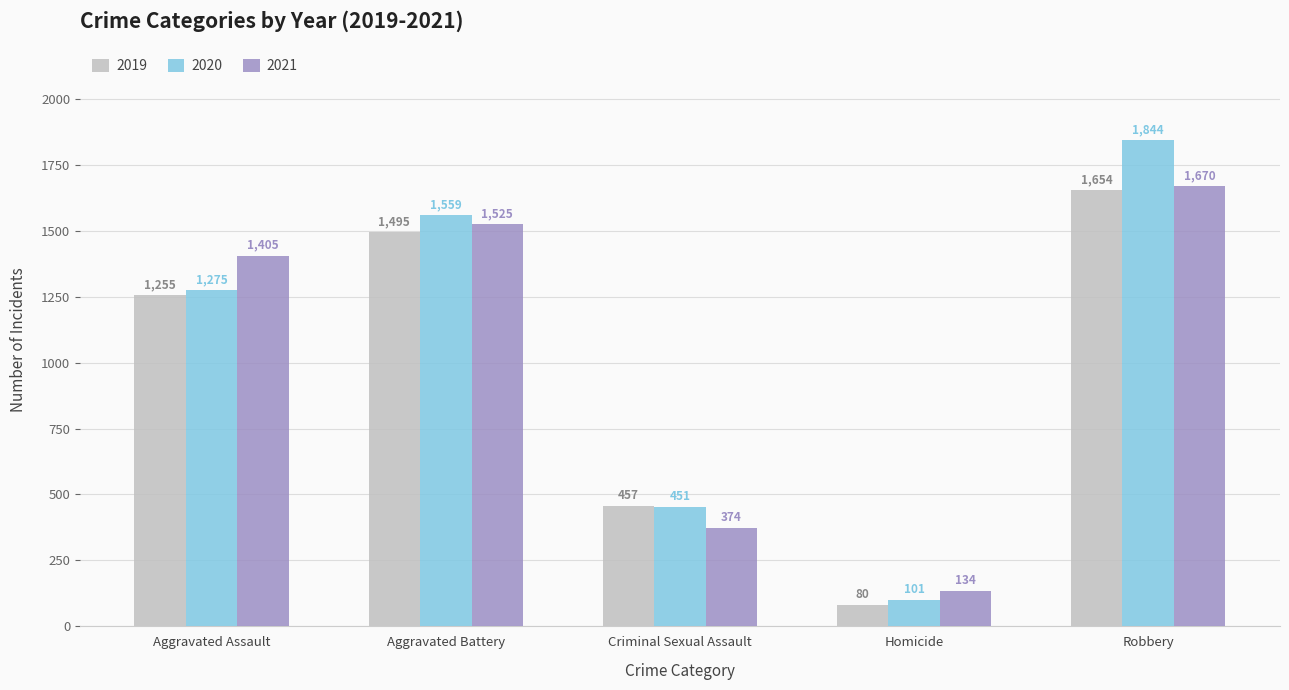

What is the sum of the 2020 values at Aggravated Battery and Robbery?

3403